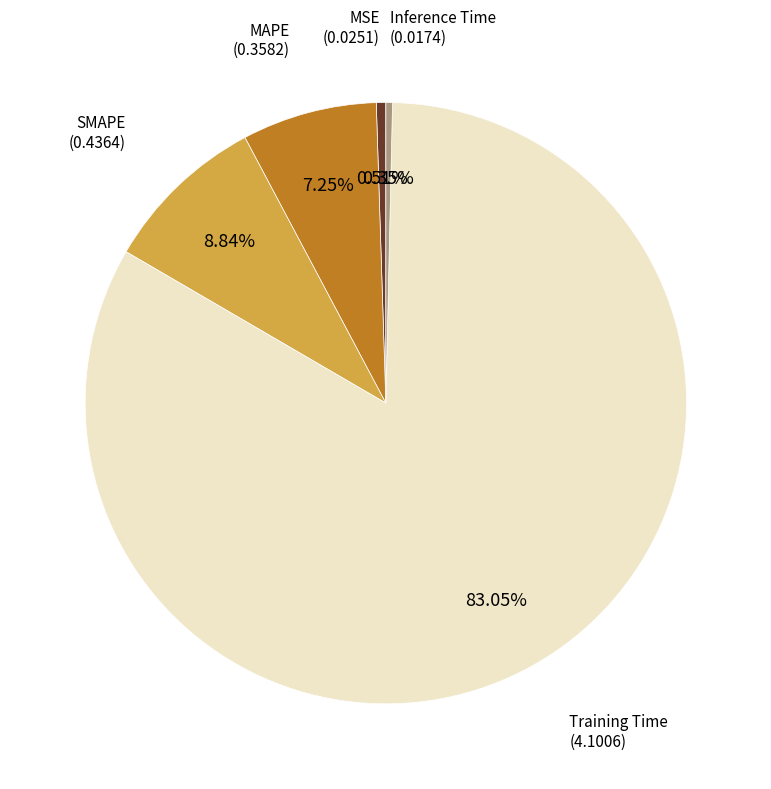

Is the sum of MSE and Training Time greater than half?

Yes